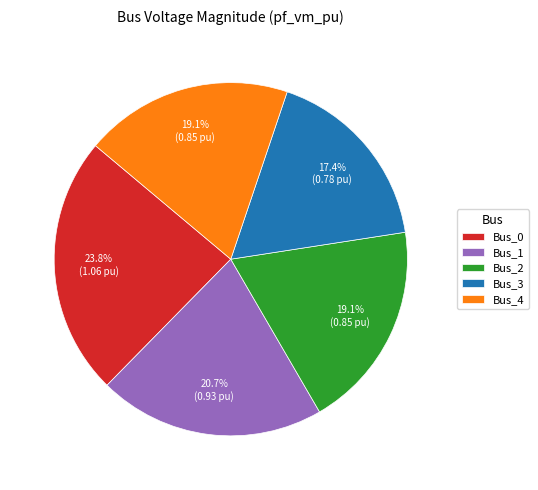

To the nearest percent, what portion does Bus_4 represent?

19%